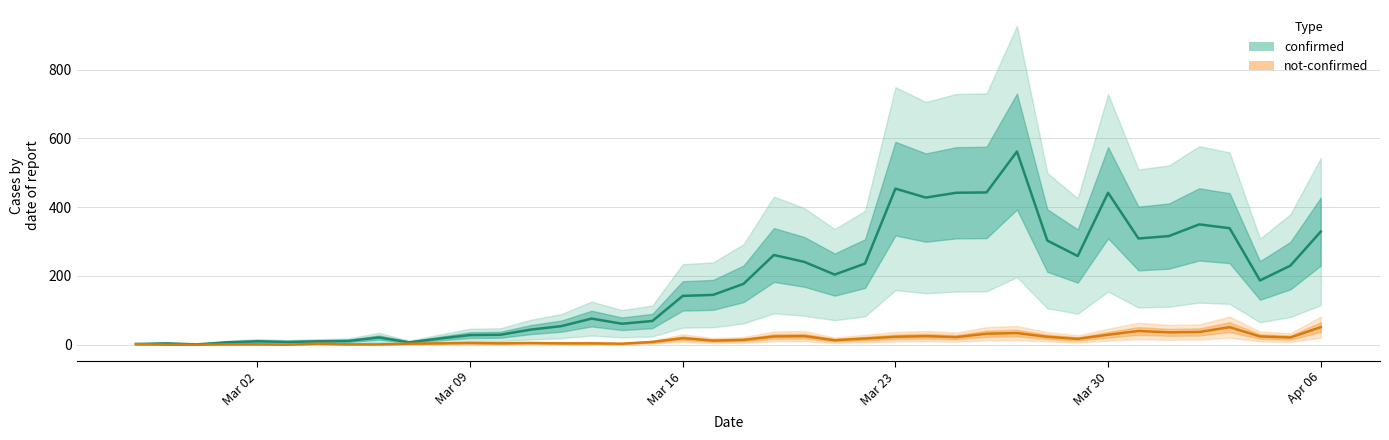

Which series has the widest spread of values?

confirmed